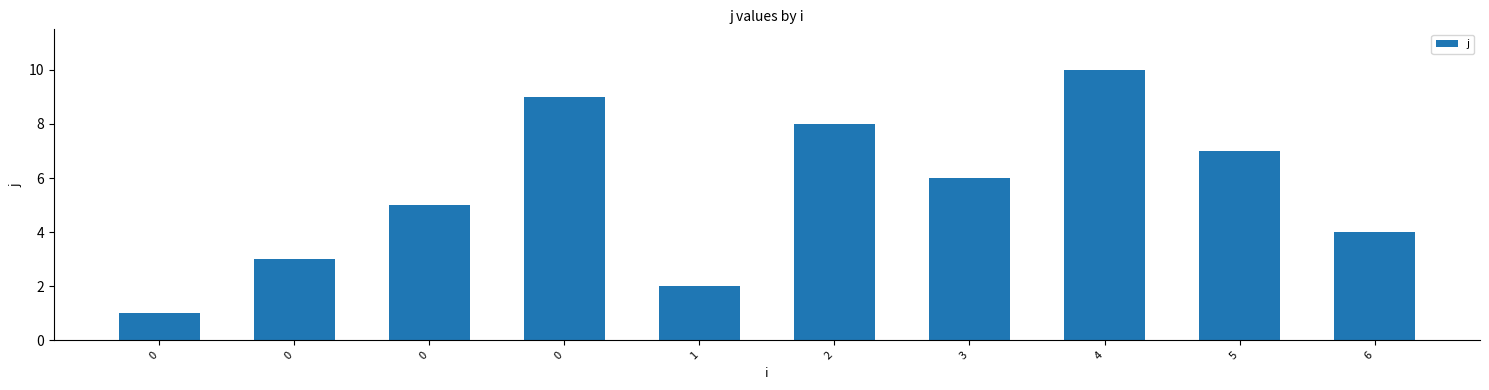

Does the chart contain any negative values?

No